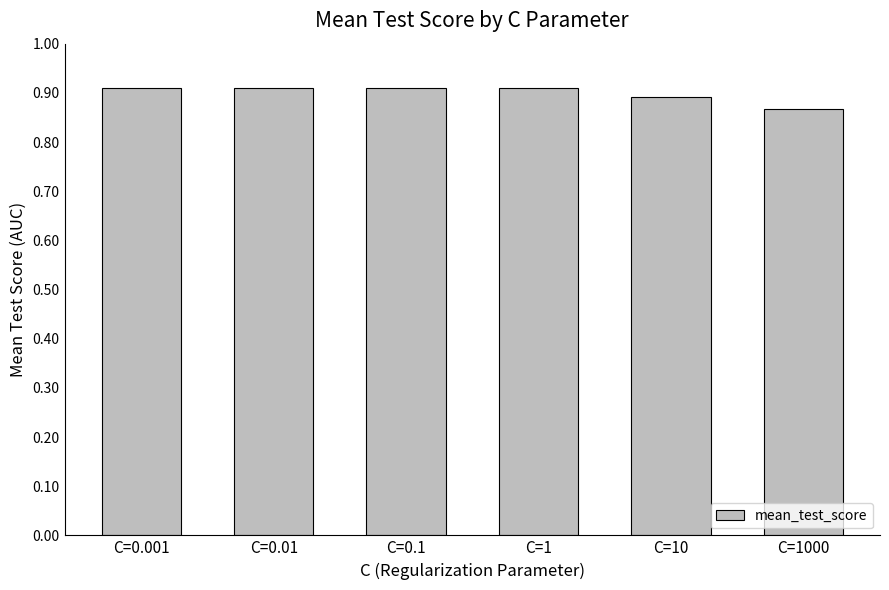

What position from the right is C=1?

3